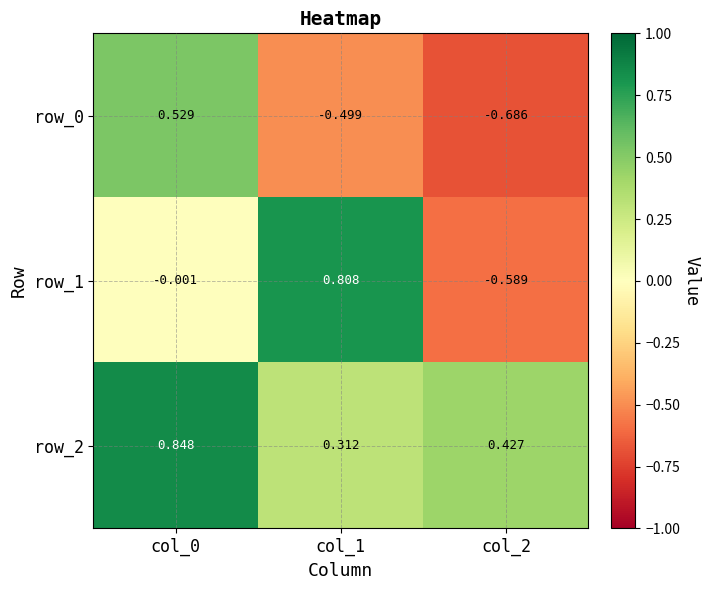

At which label is row_2 closest to 0?

col_1